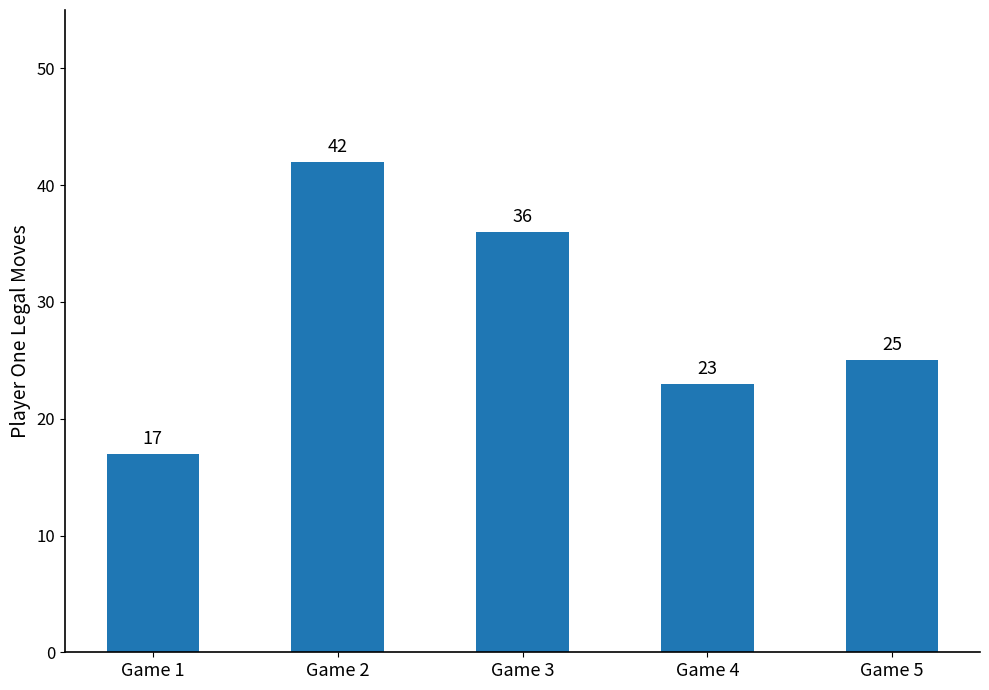

Reading left to right, what are all the values shown in this chart?

17	42	36	23	25